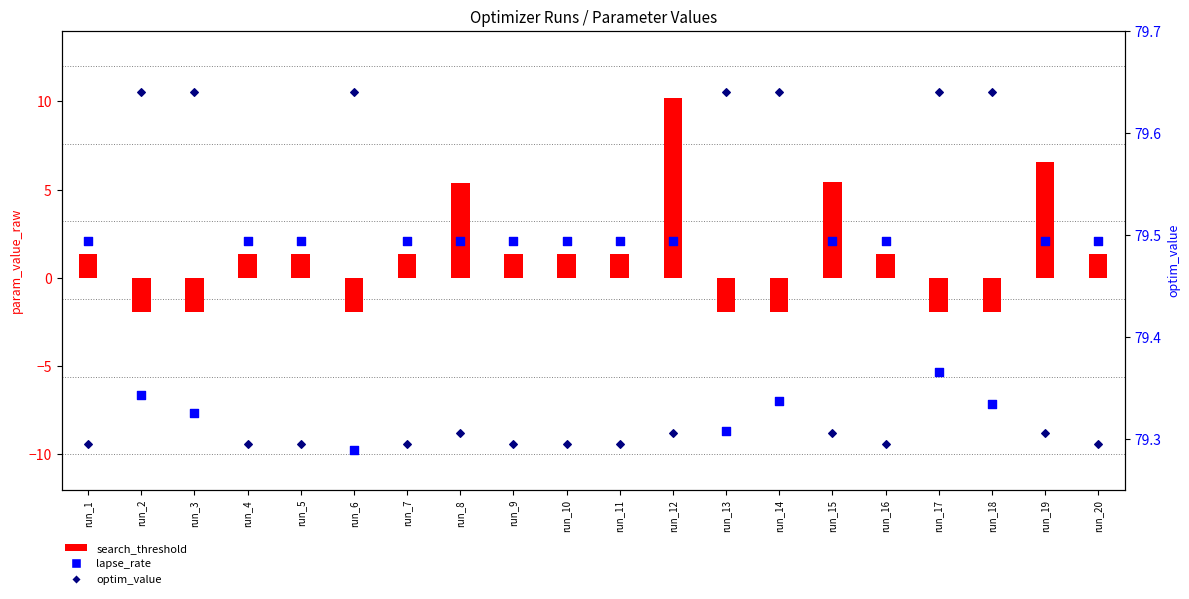

Which series has the largest Y range (max minus min)?

search_threshold